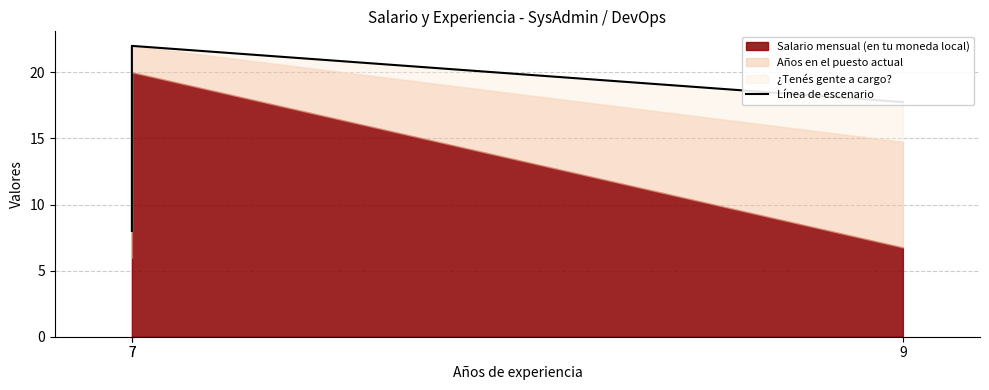

What value does the data have at 7?

22.0